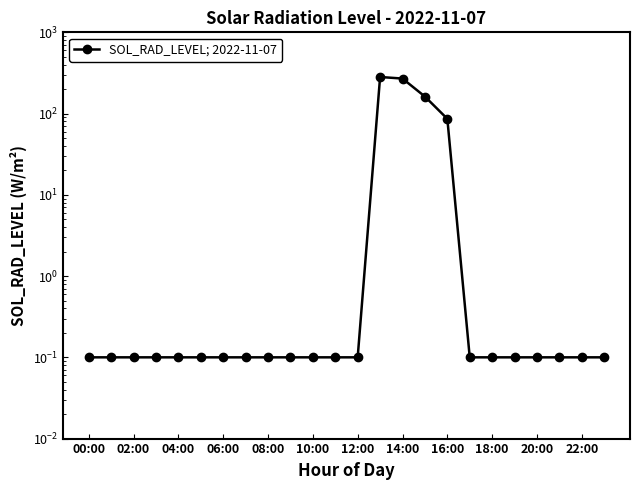

True or false: the data shows 0.0 at 14:00.

False